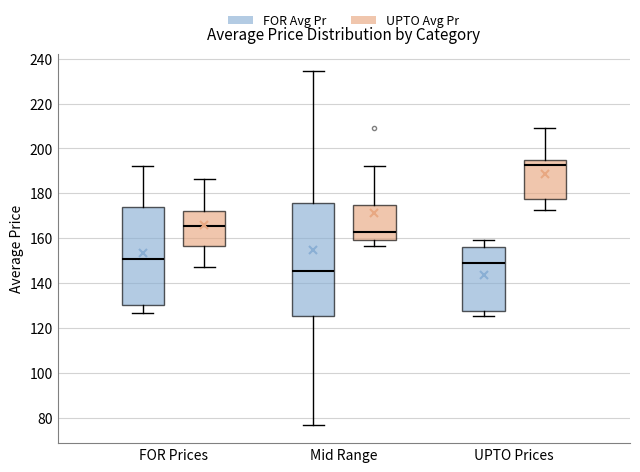

Reading left to right, transcribe this box plot: for each box, give where its median line is, the range the box spans, and where its two whiskers end, as read against the y-axis. The values are not printed on the chart, so give them approximately, as read against the axis.

FOR Prices (FOR Avg Pr): median 150, box 130 to 174, whiskers 126 to 192
FOR Prices (UPTO Avg Pr): median 166, box 156 to 172, whiskers 148 to 186
Mid Range (FOR Avg Pr): median 146, box 126 to 176, whiskers 76 to 234
Mid Range (UPTO Avg Pr): median 162, box 160 to 174, whiskers 156 to 192
UPTO Prices (FOR Avg Pr): median 150, box 128 to 156, whiskers 126 to 160
UPTO Prices (UPTO Avg Pr): median 192, box 178 to 196, whiskers 172 to 210